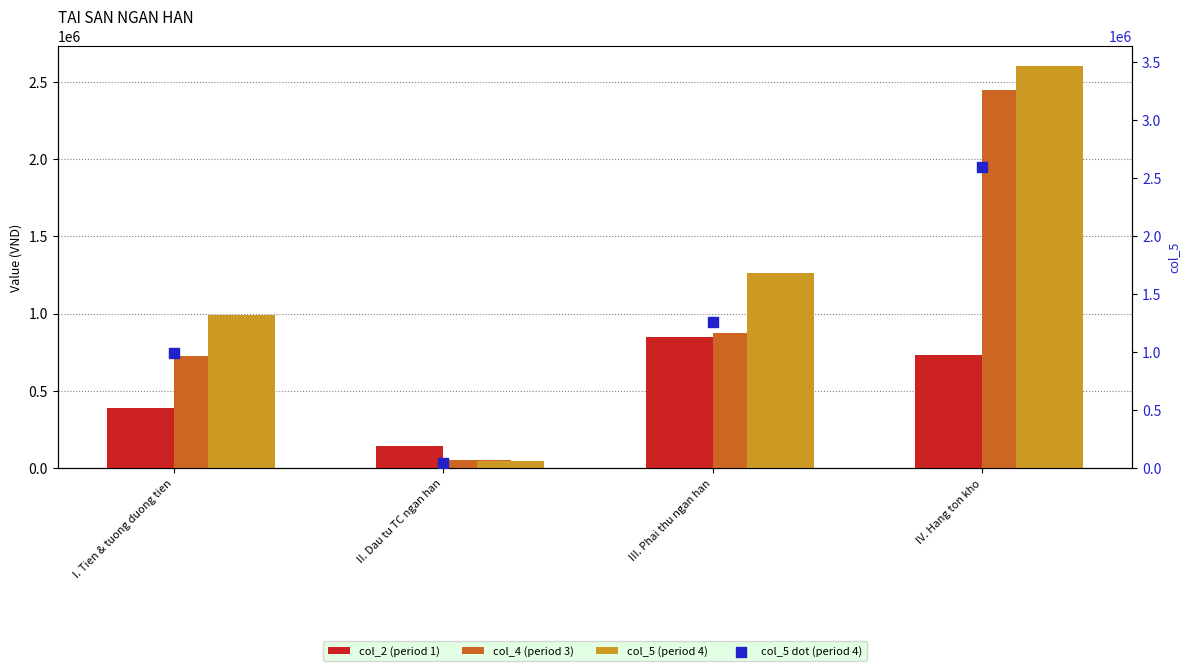

Which series has the largest total across all categories?

col_5 (bar)